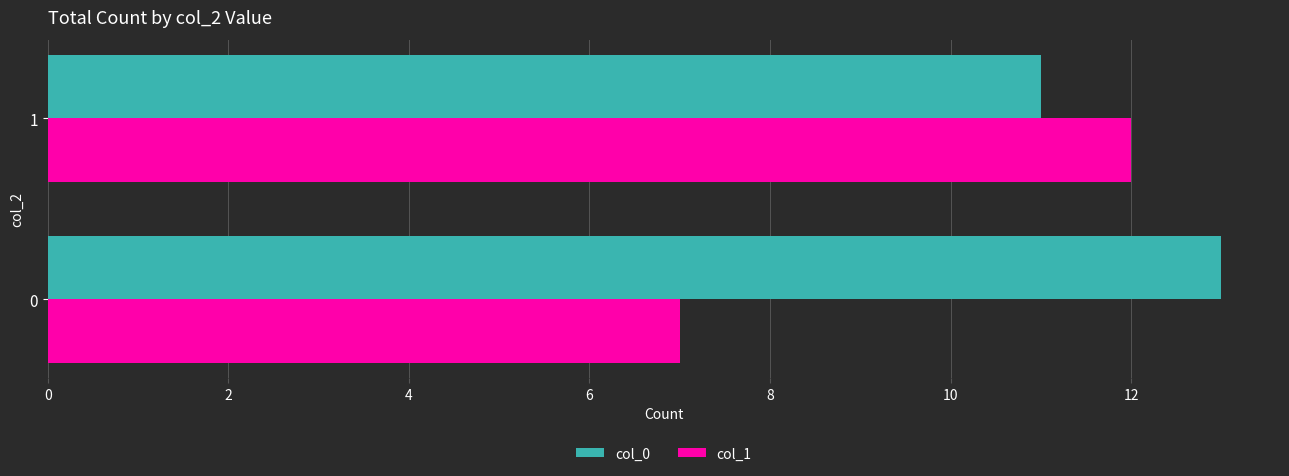

Which series has the largest range (max minus min)?

col_1